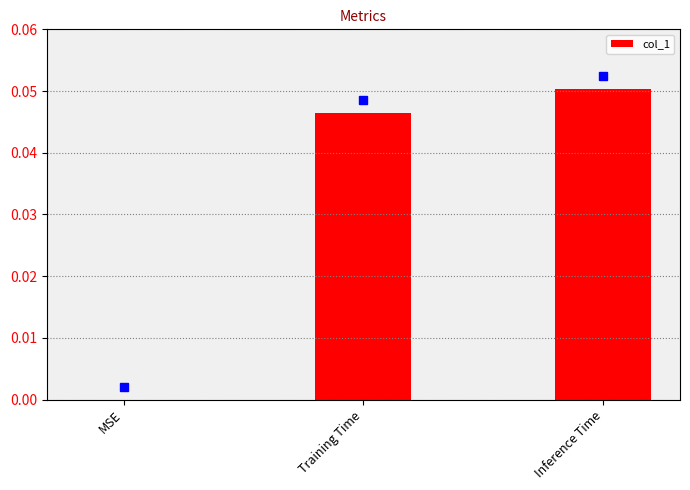

Is it true that the value at Inference Time is 0.0?

False